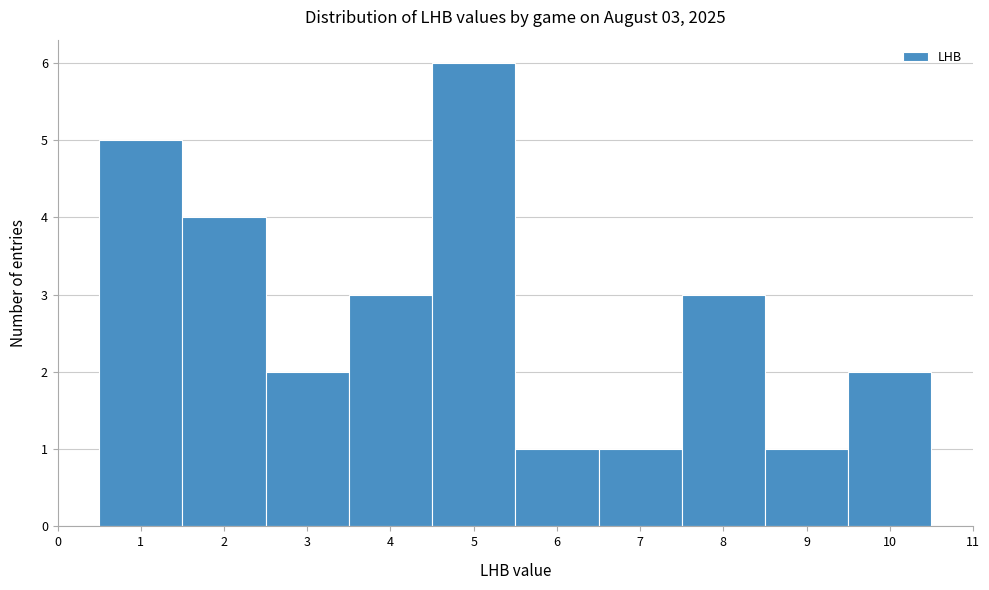

Over which range of the x-axis is the bar tallest?

4.5 to 5.5